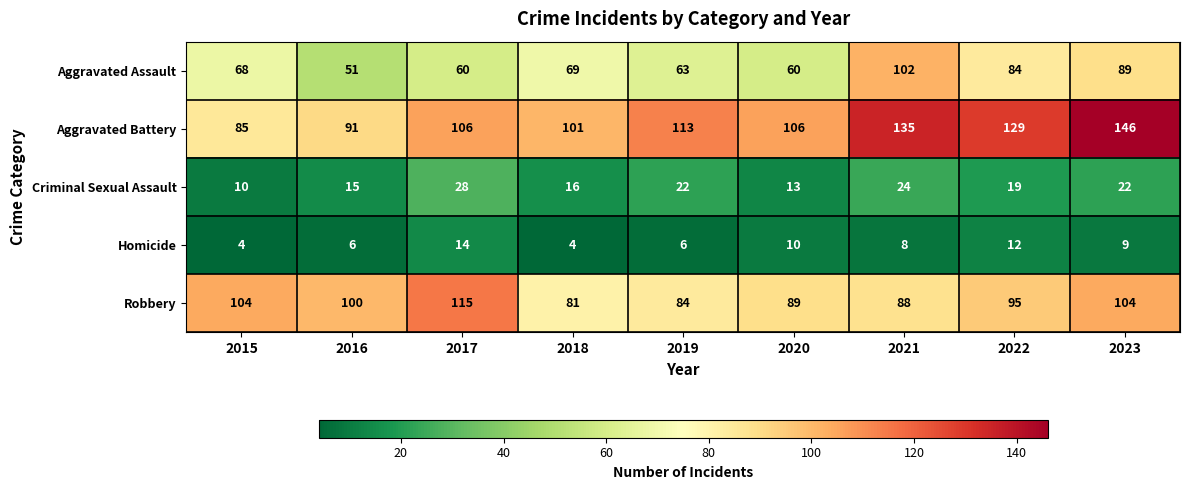

What is the total value across all series at 2020?

278